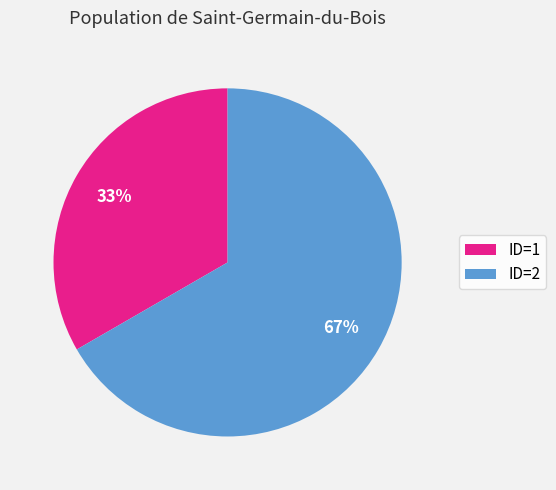

Which category has the biggest portion of the pie?

ID=2